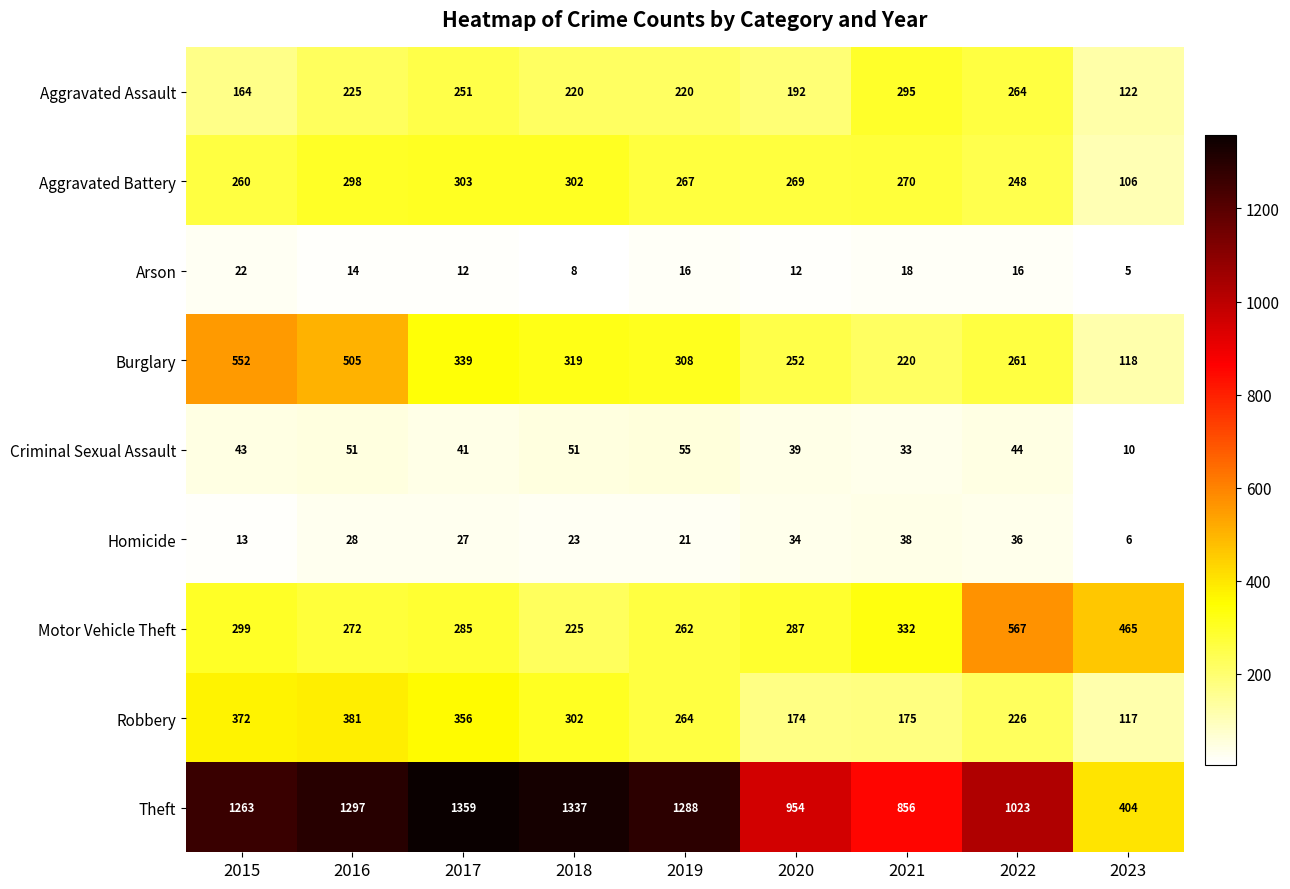

Which series has the largest range (max minus min)?

Theft